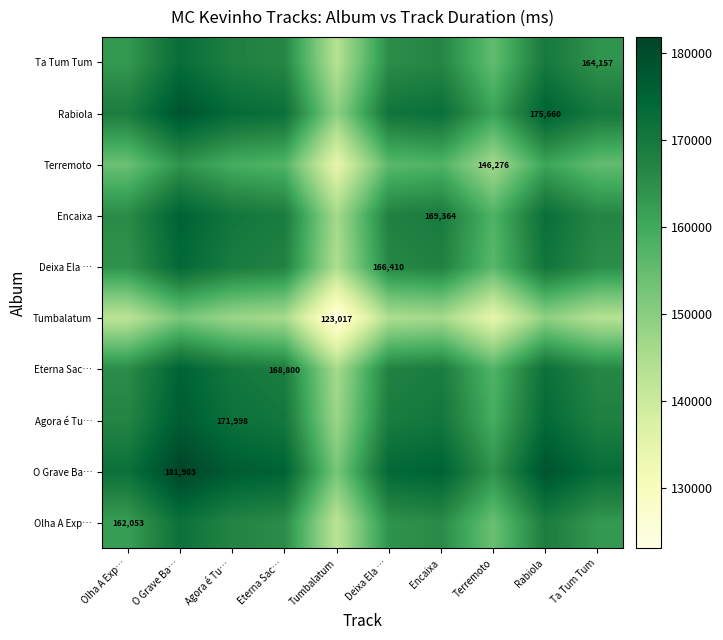

True or false: Rabiola has a value of 175660.0 at Rabiola.

True